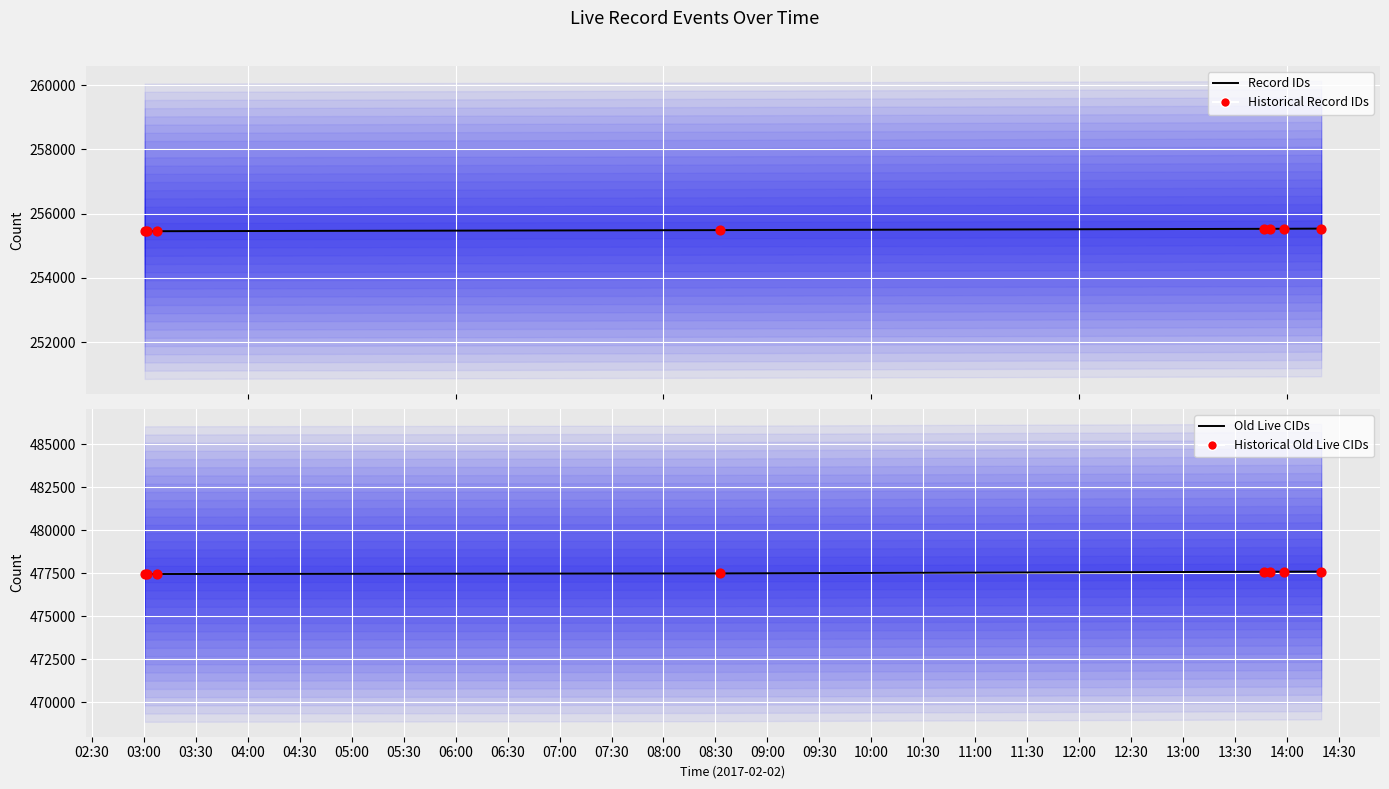

At how many categories does at least one series exceed 348434?

8